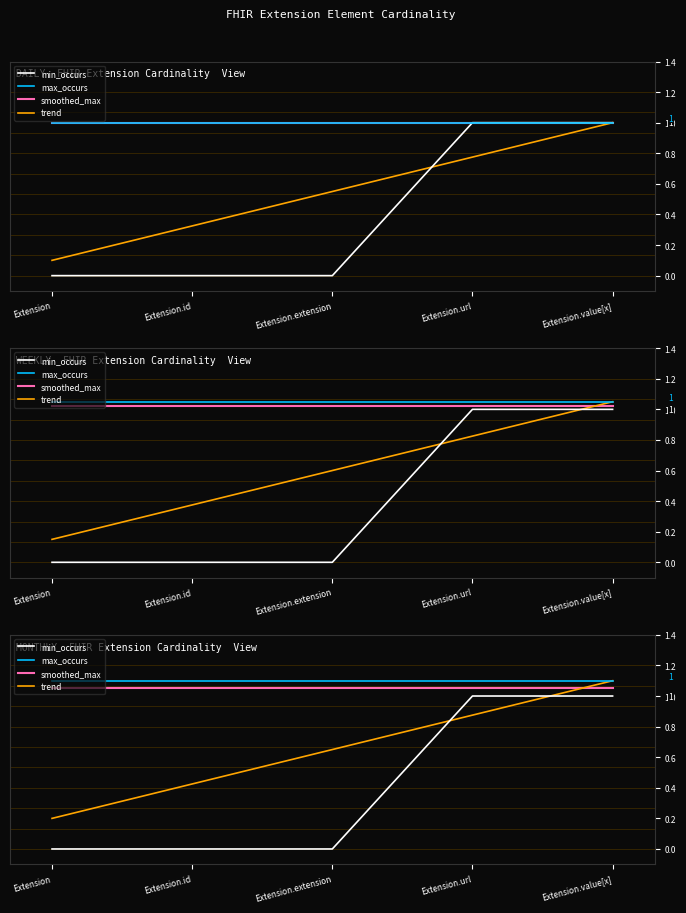

Is the value of trend at Extension.id greater than the value of smoothed_max at Extension.value[x]?

No